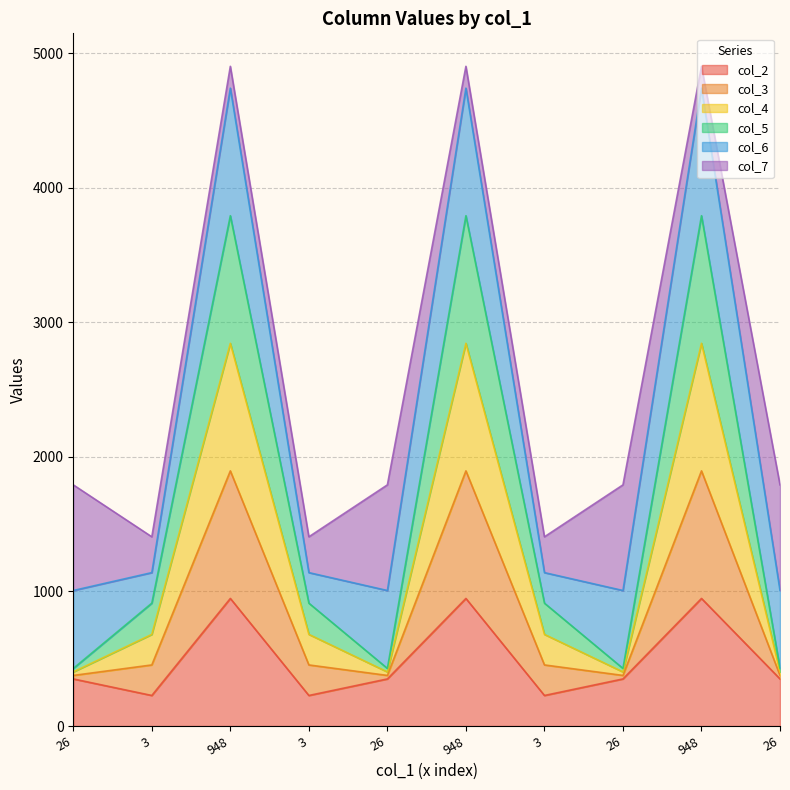

At how many categories does at least one series exceed 3190?

3